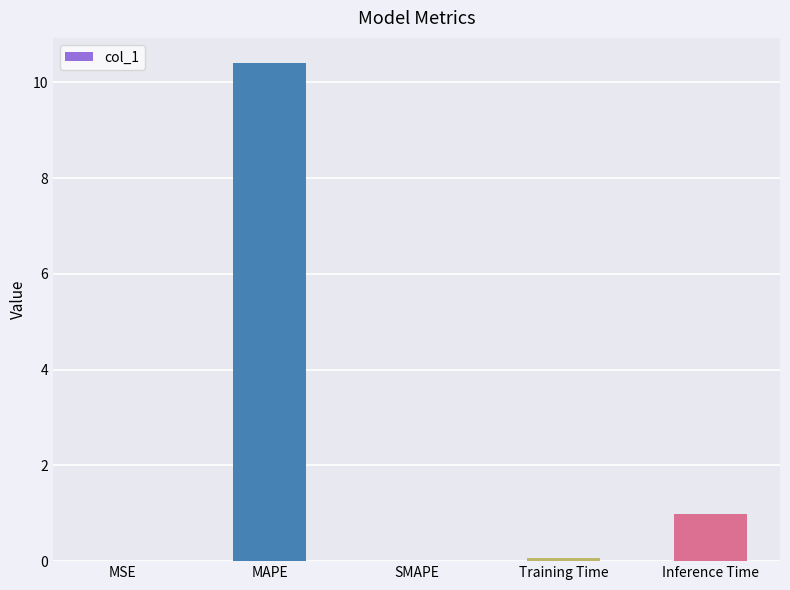

Where is the data nearest to the value 5?

Inference Time